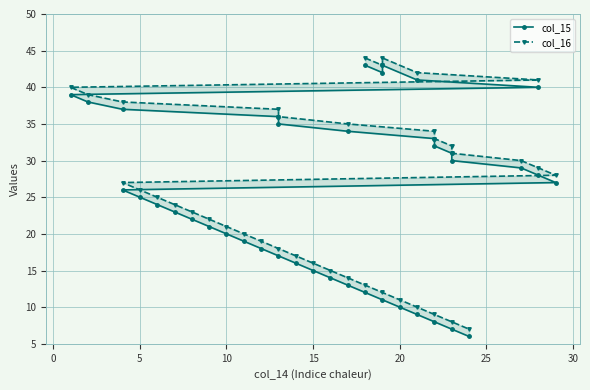

True or false: col_15 has a value of 5 at 31.

False